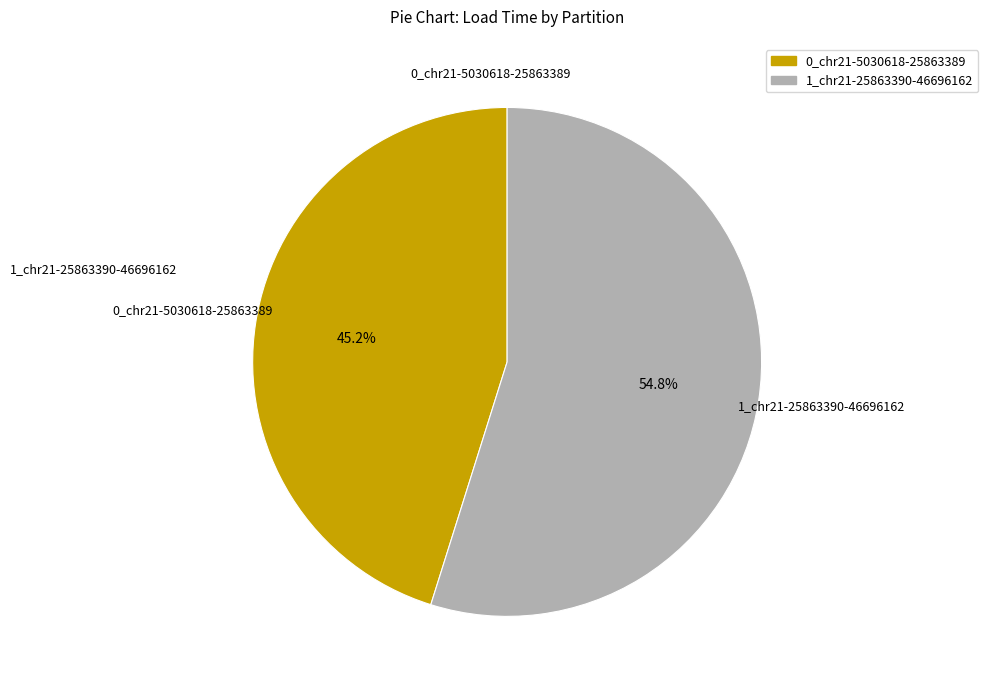

What is the largest slice in the pie chart?

1_chr21-25863390-46696162